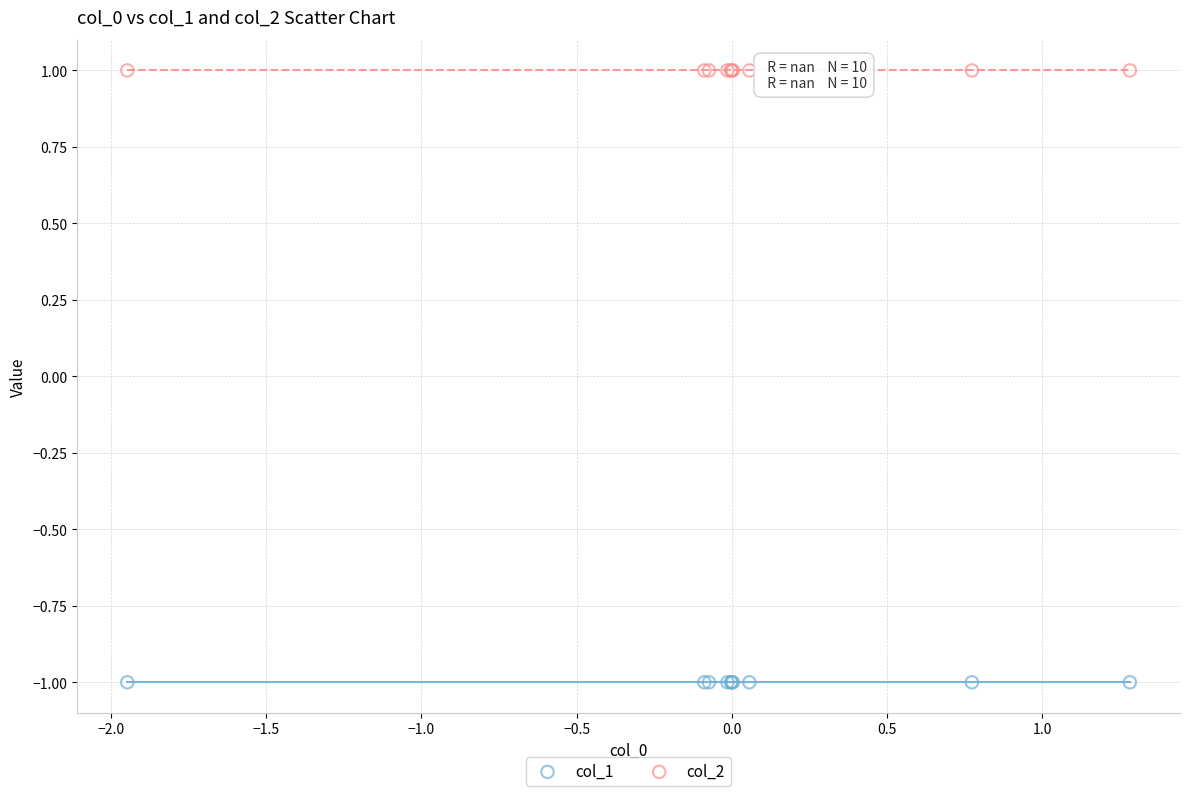

Which series reaches the minimum Y coordinate?

col_1